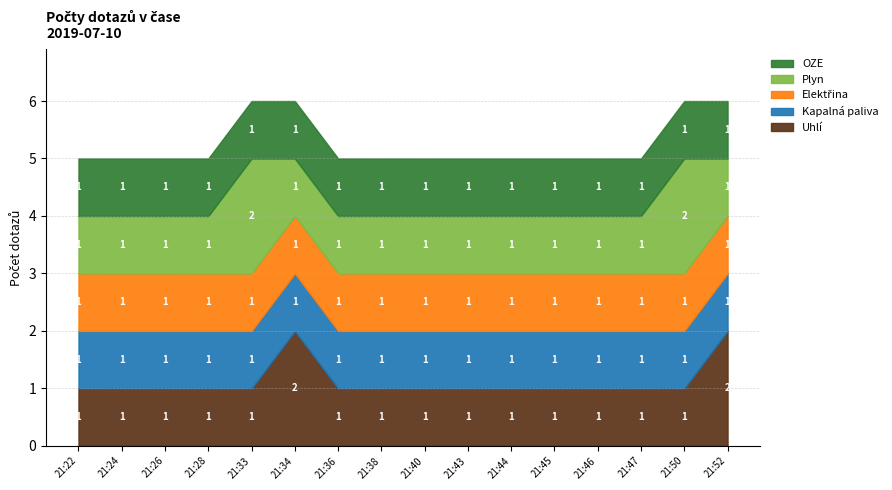

Is the value of Elektřina at 21:34 greater than the value of Uhlí at 21:28?

No